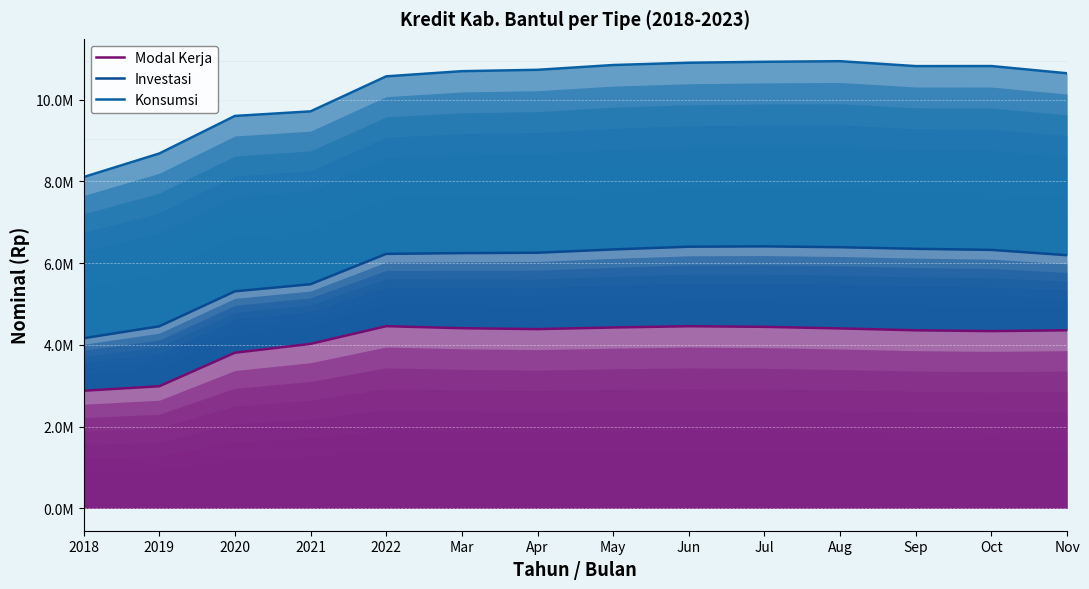

True or false: Konsumsi and Modal Kerja intersect in this chart.

False